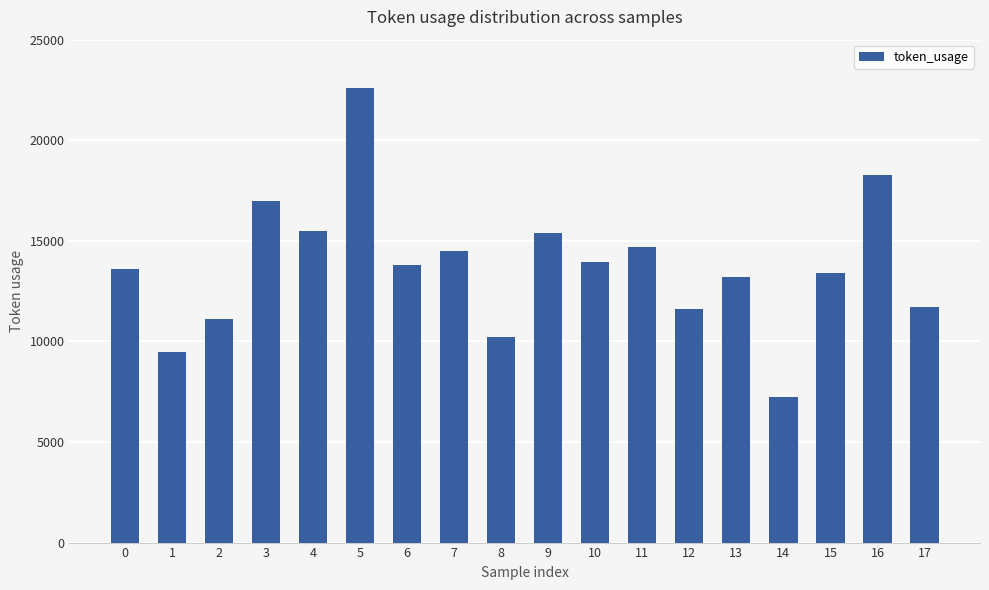

What is the sum of all values?

247216